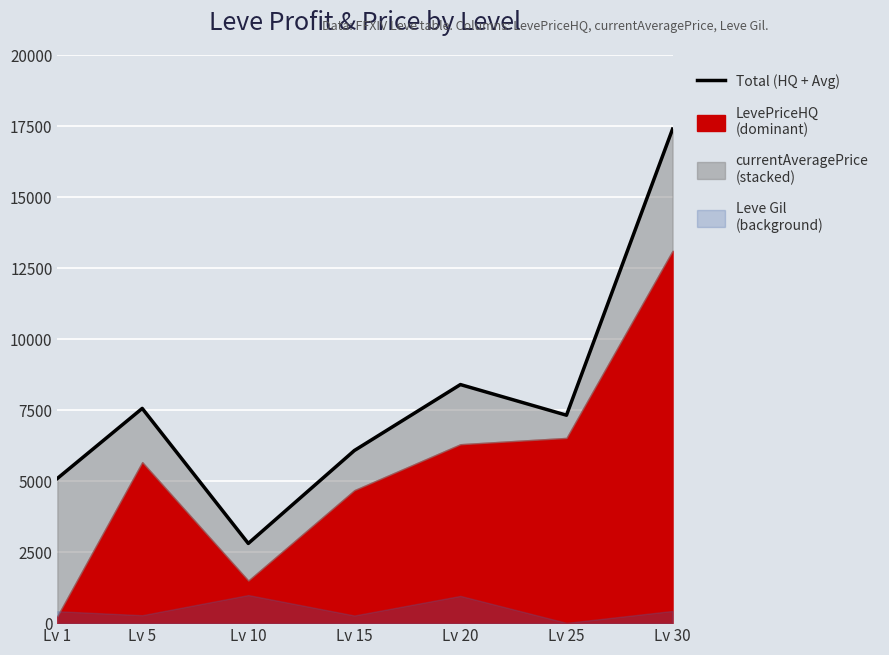

How many interior local peaks (higher than both neighbors) does the data have?

2